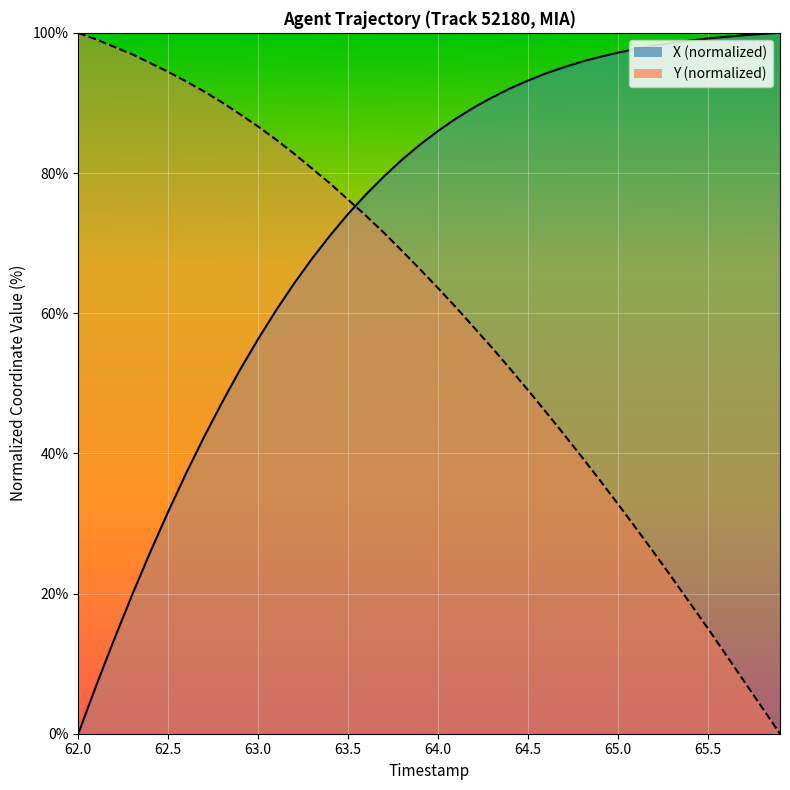

True or false: X has more than 2 interior local peaks.

False